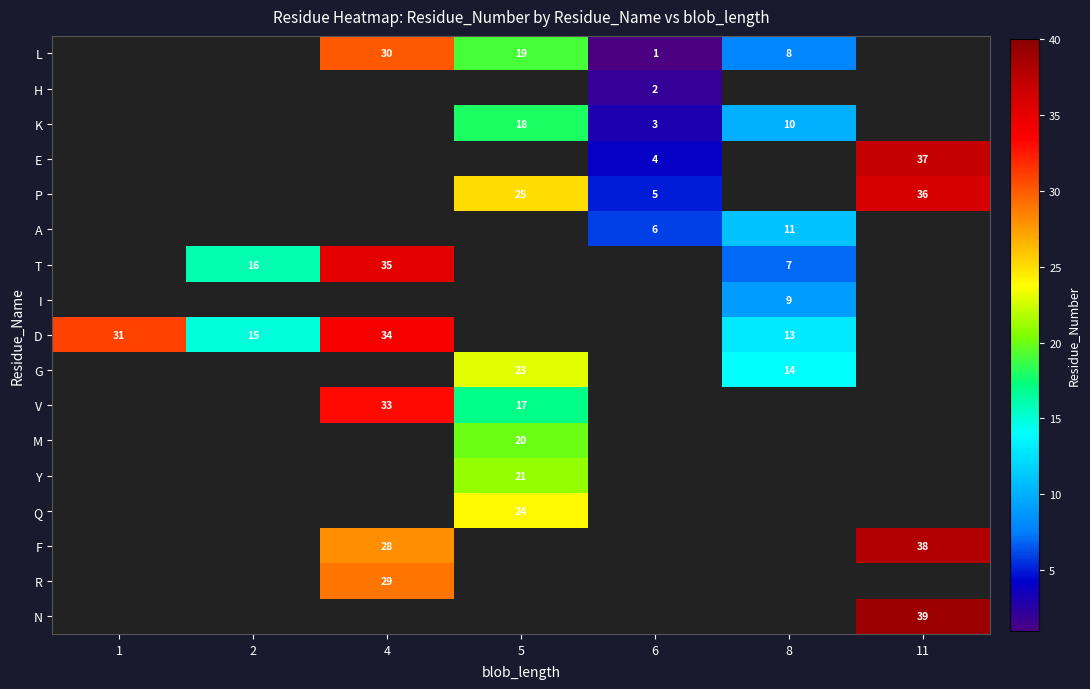

The value of L at 8 is 12. True or false?

False